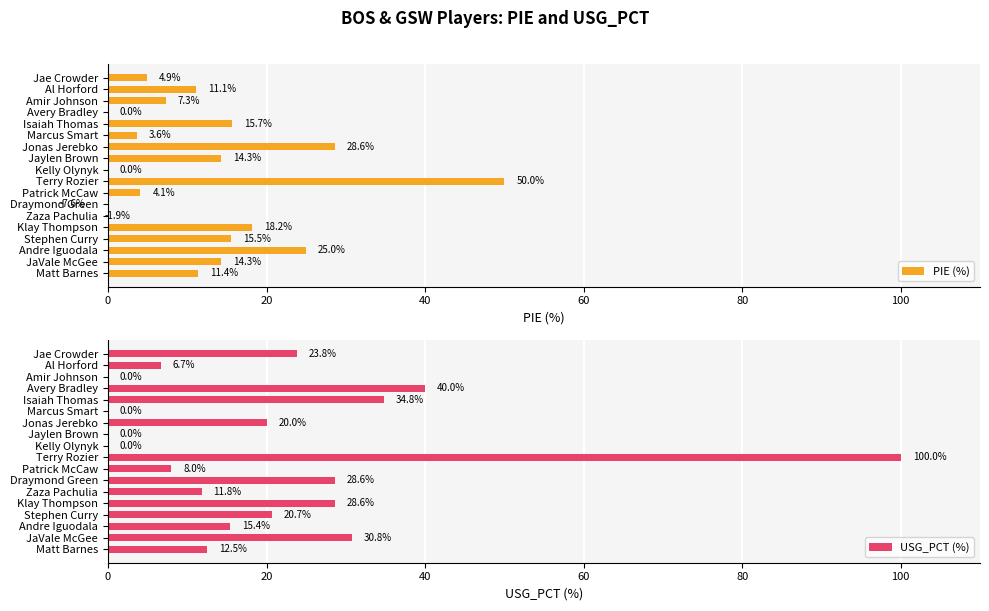

How many groups of bars are there?

18